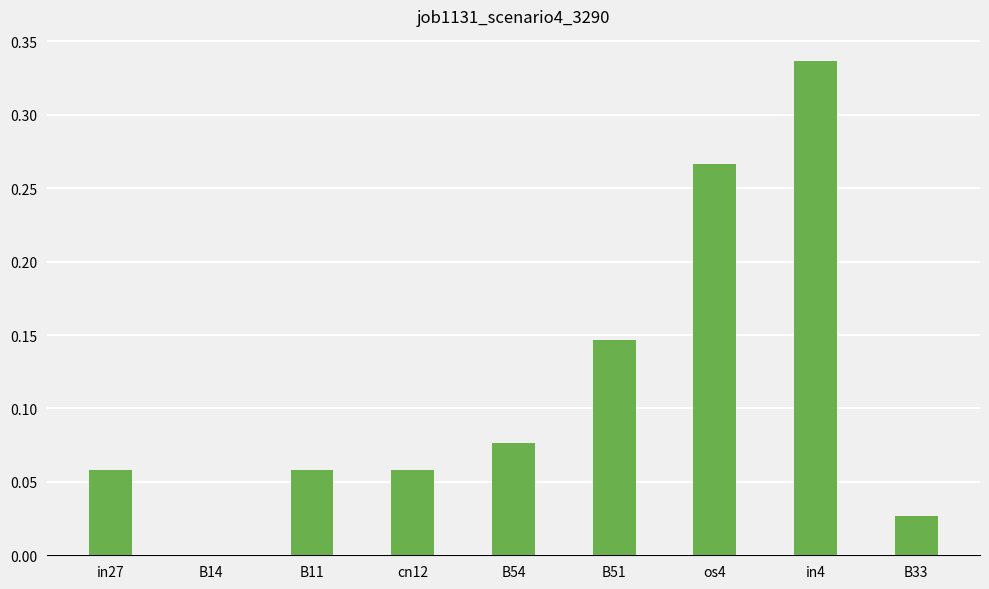

Is it true that the value at os4 is 0.1?

False